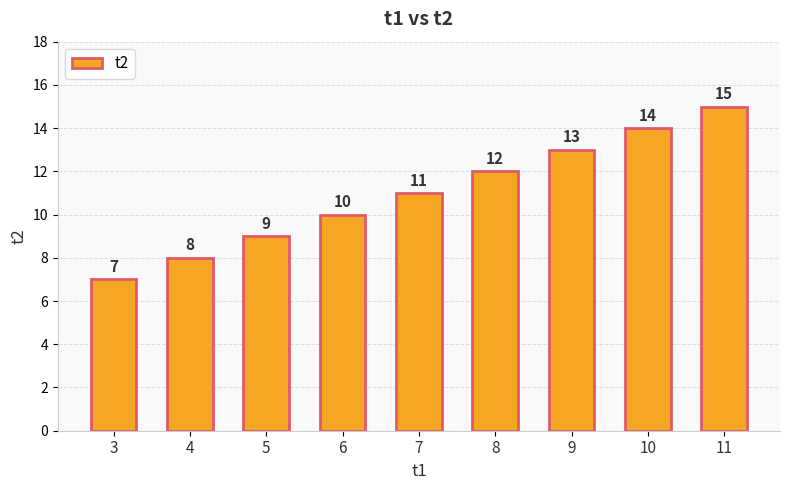

What is the difference between the maximum and minimum values?

8